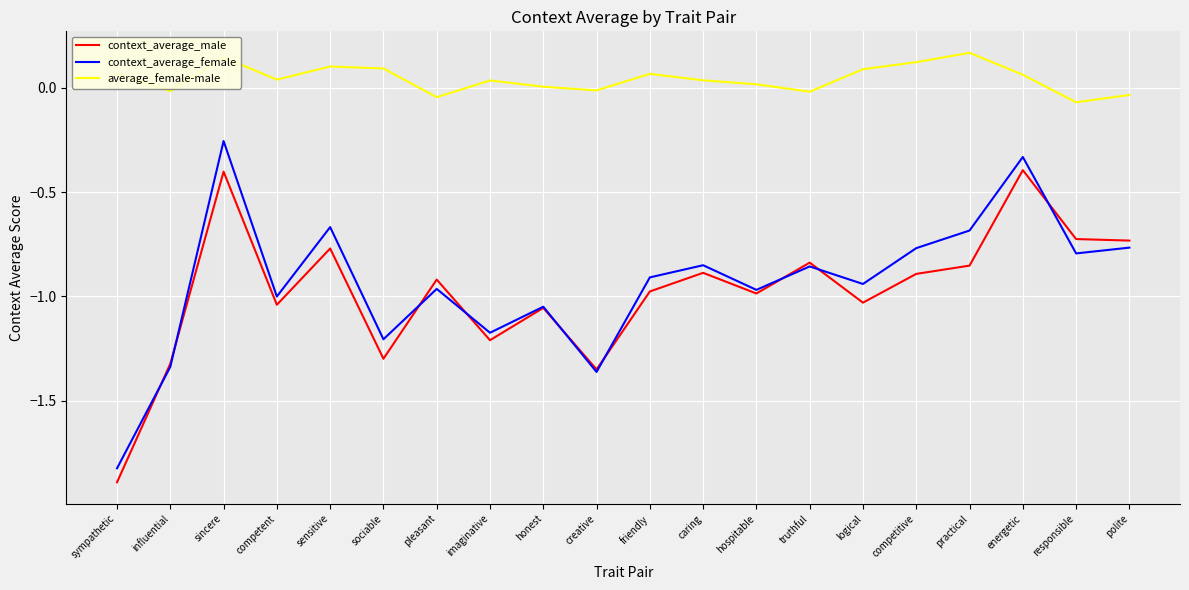

At which label does context_average_female reach its minimum?

sympathetic